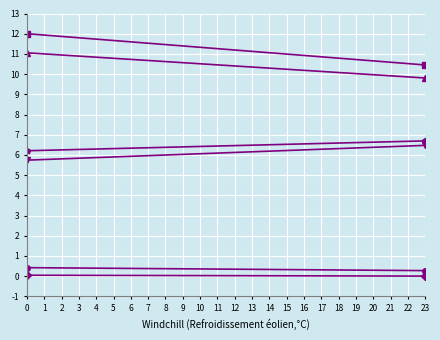

What is the difference between the maximum and minimum values in the col_5 series?

0.1